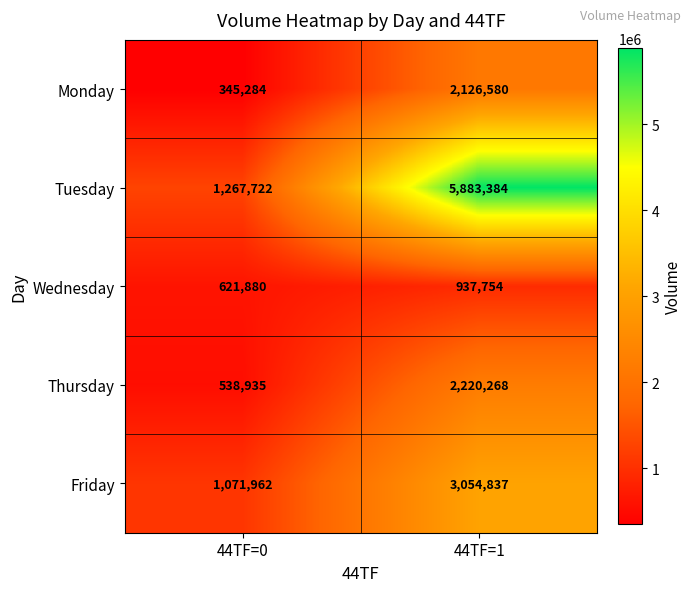

Rank the series at 44TF=1 from lowest to highest value.

Wednesday, Monday, Thursday, Friday, Tuesday